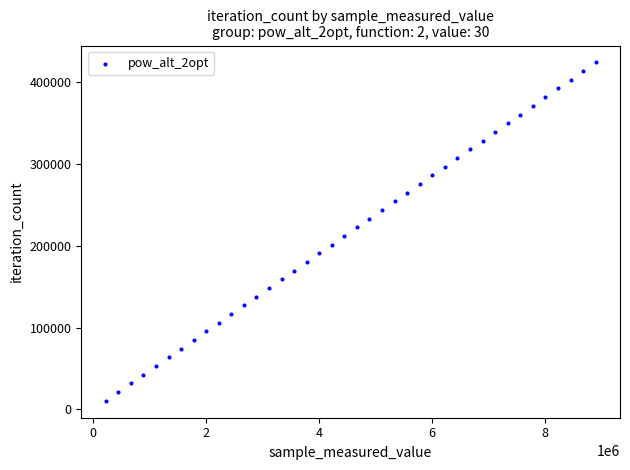

What is the range of Y values (max minus min)?

413283